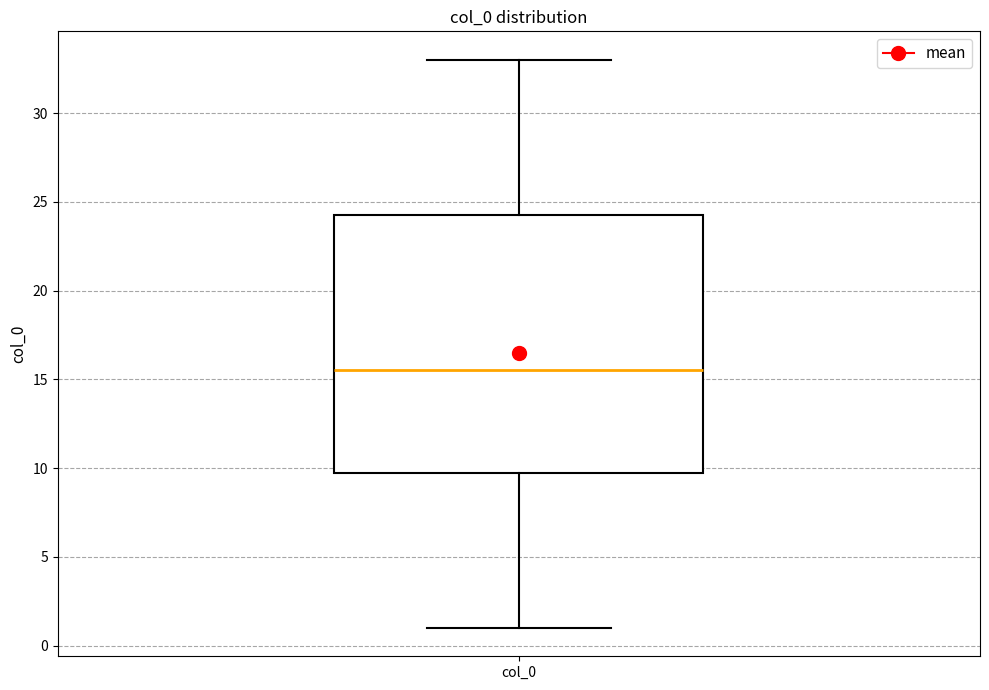

Transcribe this box plot: give where the median line is, the range the box spans, and where the two whiskers end, as read against the y-axis. The values are not printed on the chart, so give them approximately, as read against the axis.

median 15.5, box 10.0 to 24.5, whiskers 1.0 to 33.0